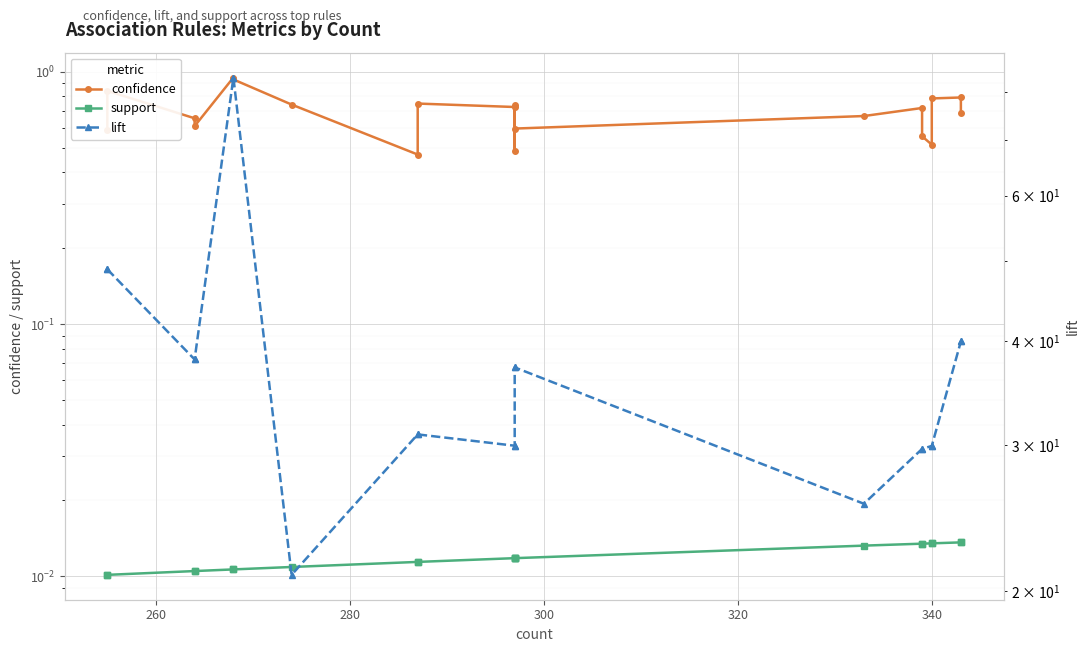

Is the value of support at 15 greater than the value of confidence at 15?

No